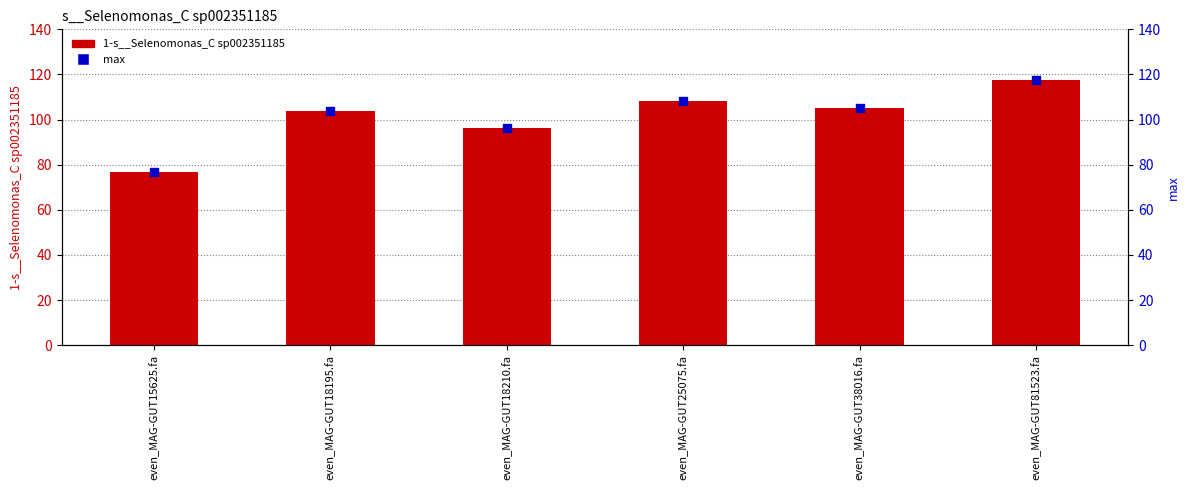

Is the value of 1-s__Selenomonas_C sp002351185 at even_MAG-GUT18210.fa greater than the value of max at even_MAG-GUT81523.fa?

No